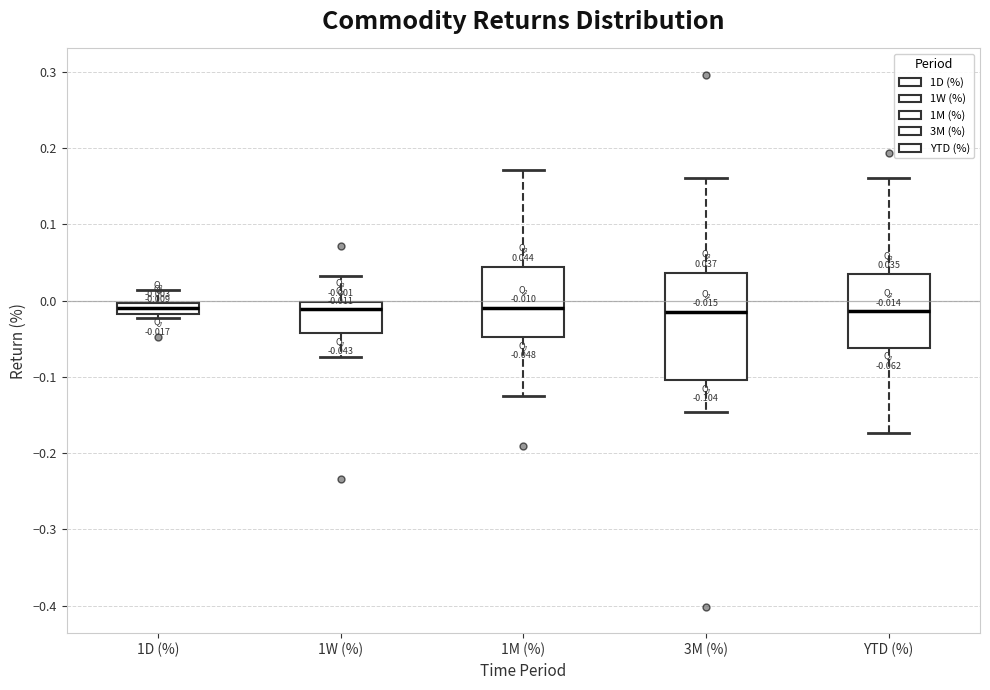

Comparing the boxes themselves (not the whiskers), which one is the tallest?

3M (%)